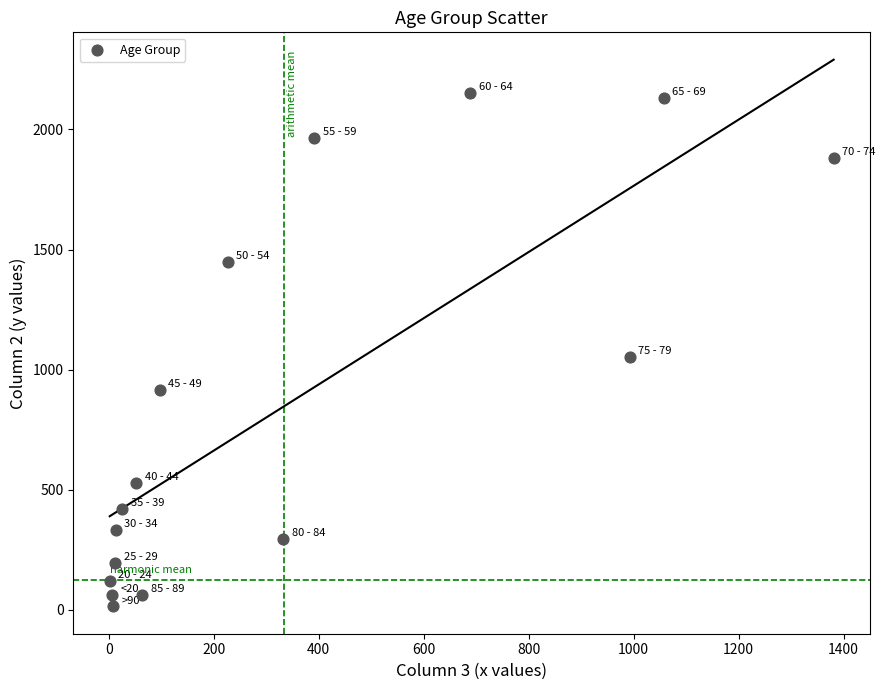

What Y value in the scatter plot is closest to 1083?

1053